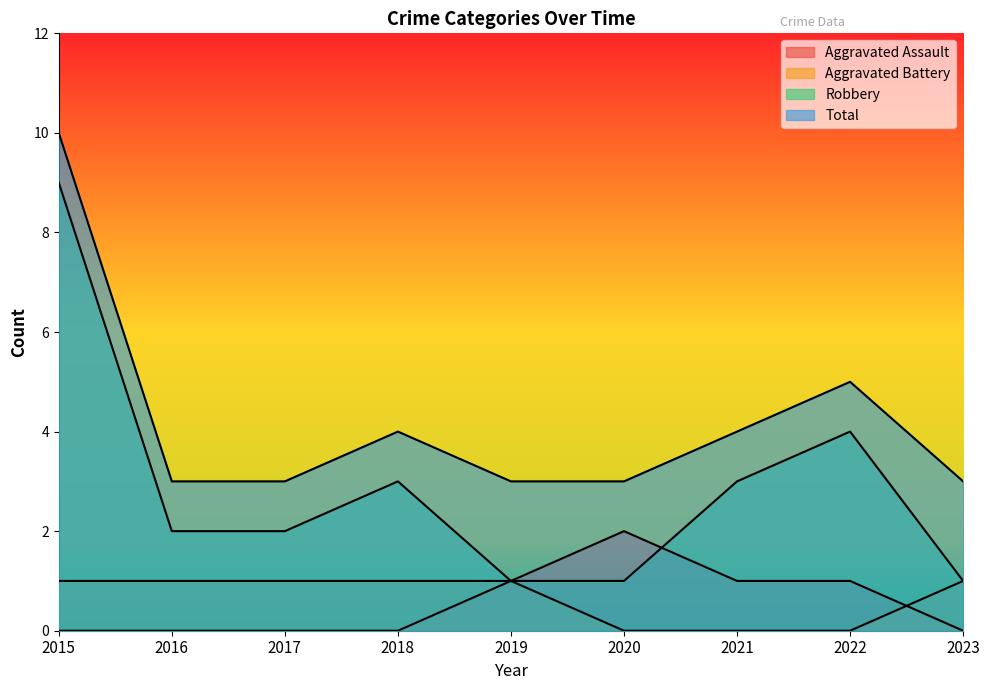

How many lines are shown in the chart?

4